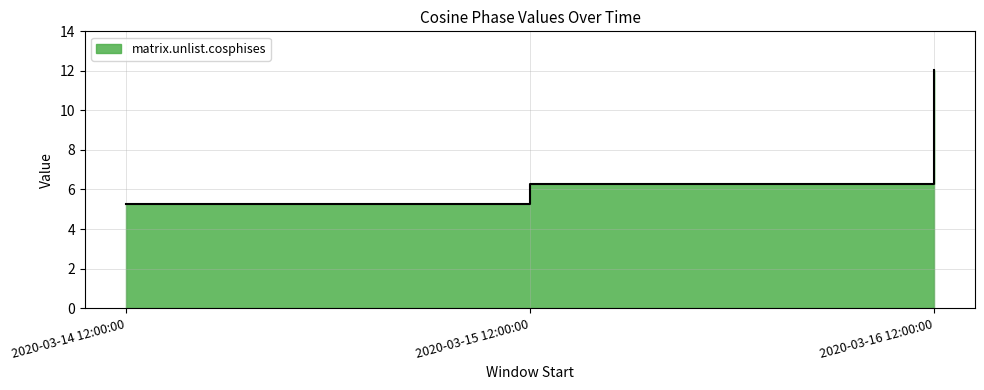

What is the average value?

7.9